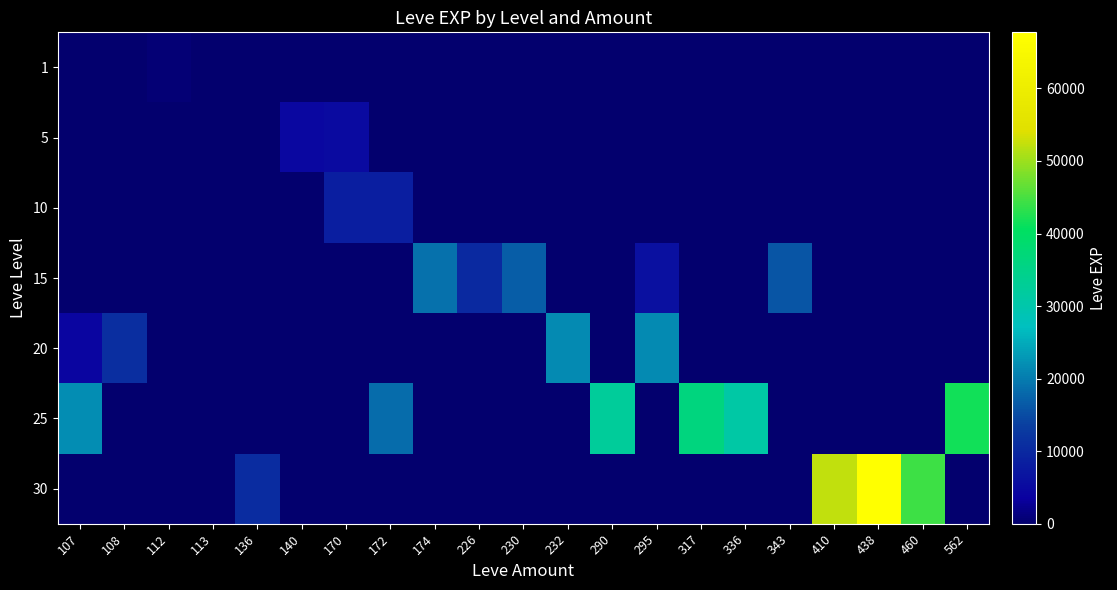

At 290, list the series in order from smallest to largest.

1, 5, 10, 15, 20, 30, 25